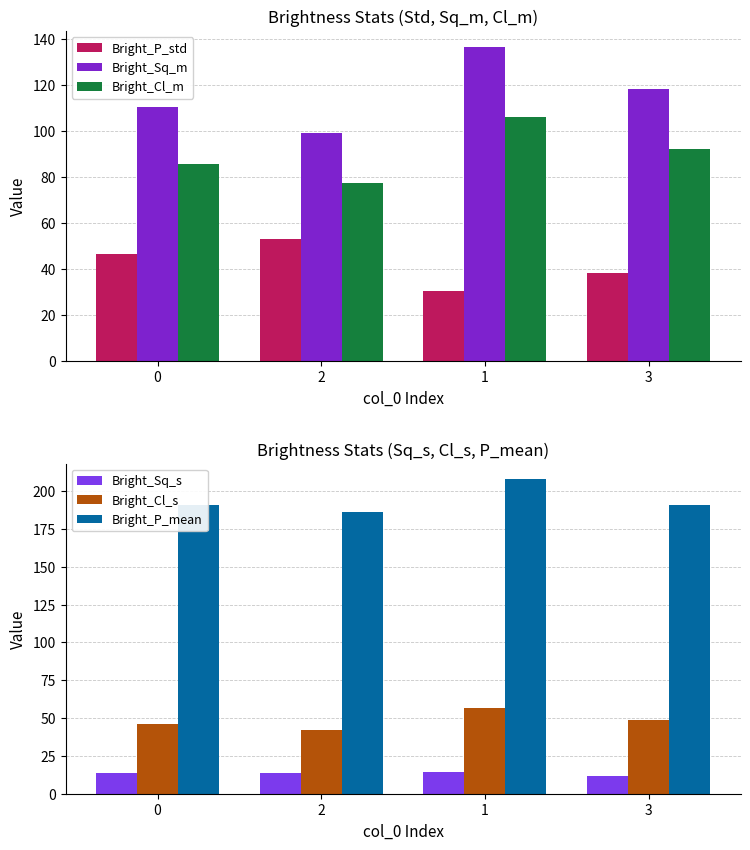

List the labels in order of Bright_Cl_m value, smallest first.

2, 0, 3, 1